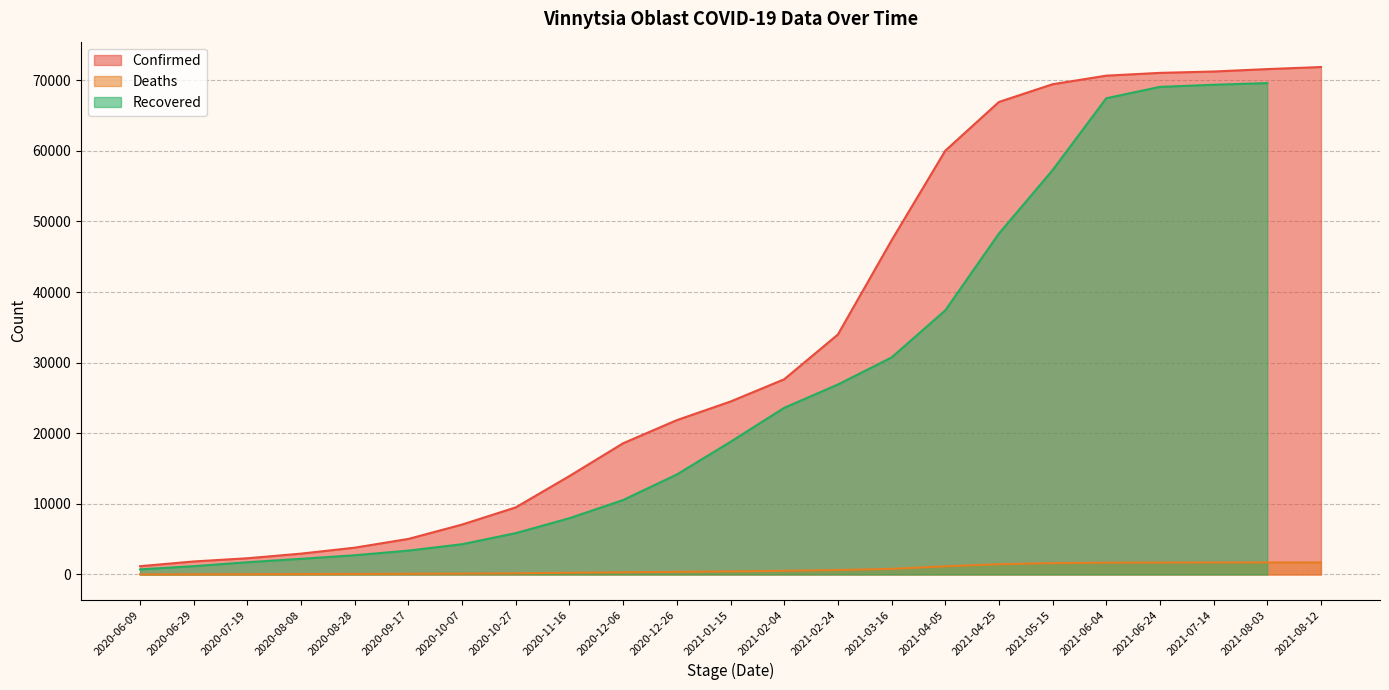

True or false: Confirmed and Deaths cross at least once.

False